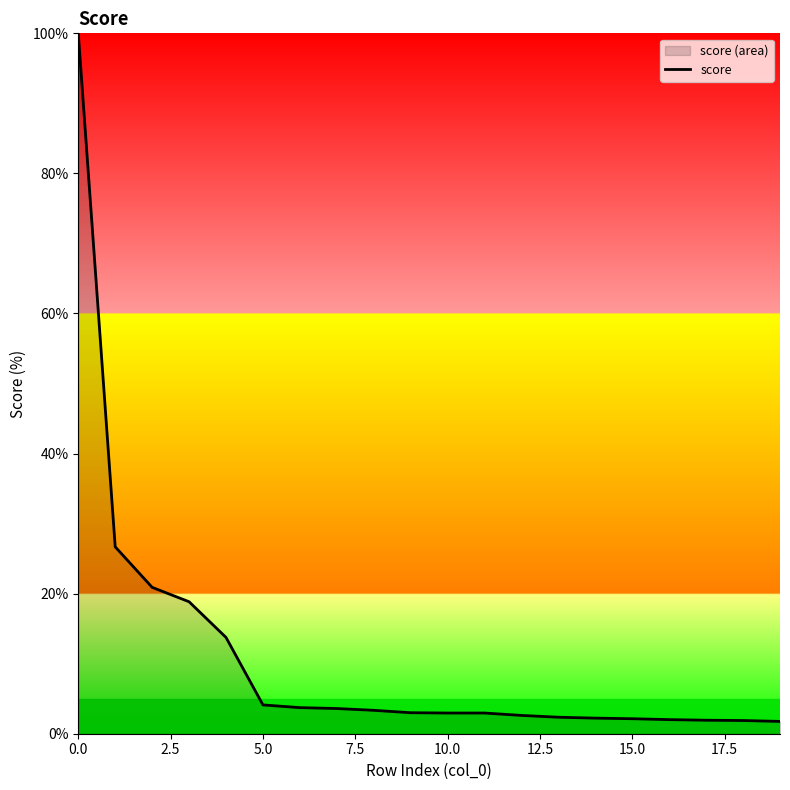

The chart shows a value of 100.0 at 0.0. True or false?

True